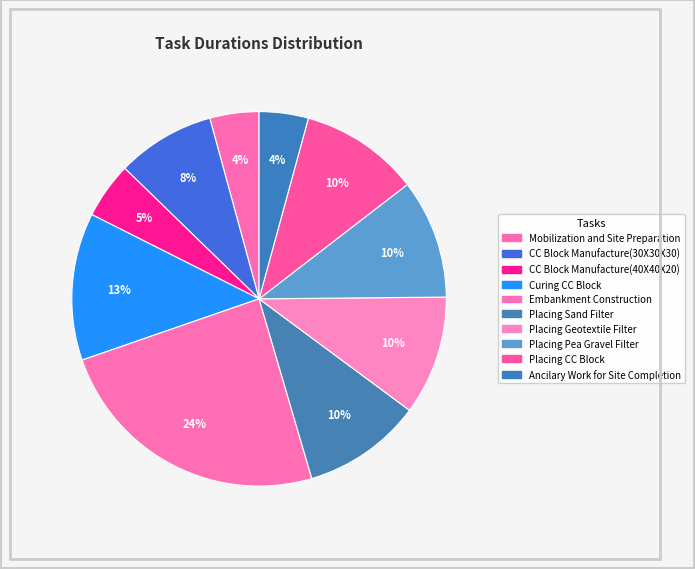

Do CC Block Manufacture(30X30X30) and Mobilization and Site Preparation together represent more than half of the pie?

No